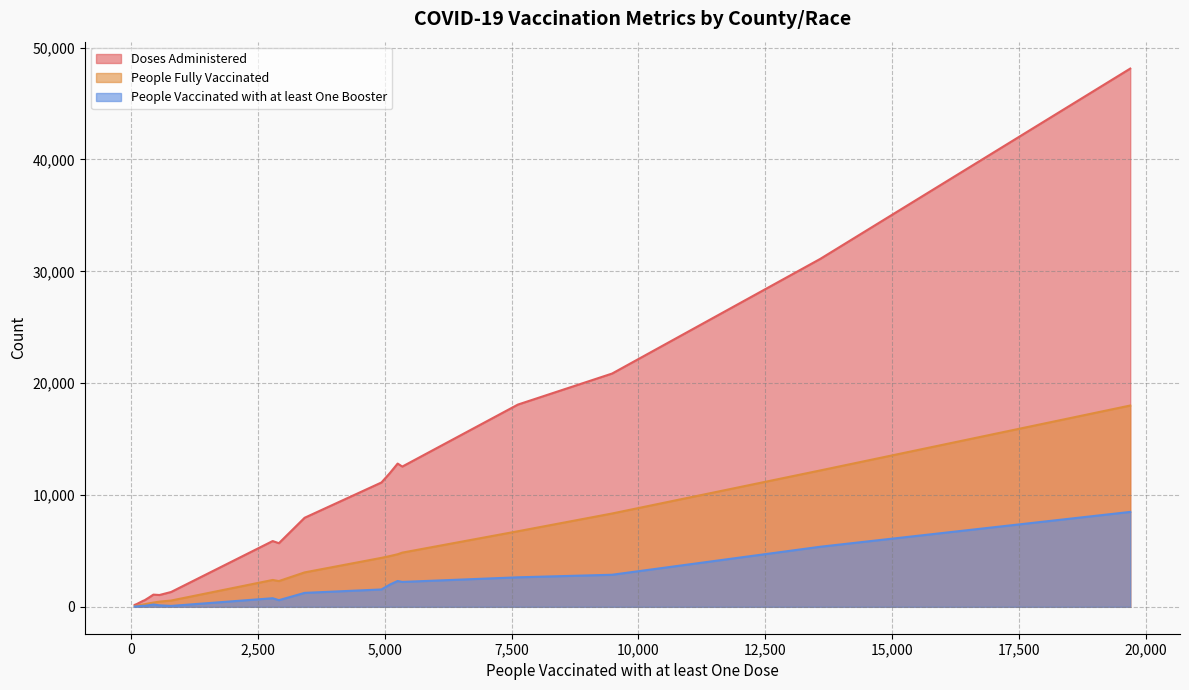

What is the greatest value displayed?

48128